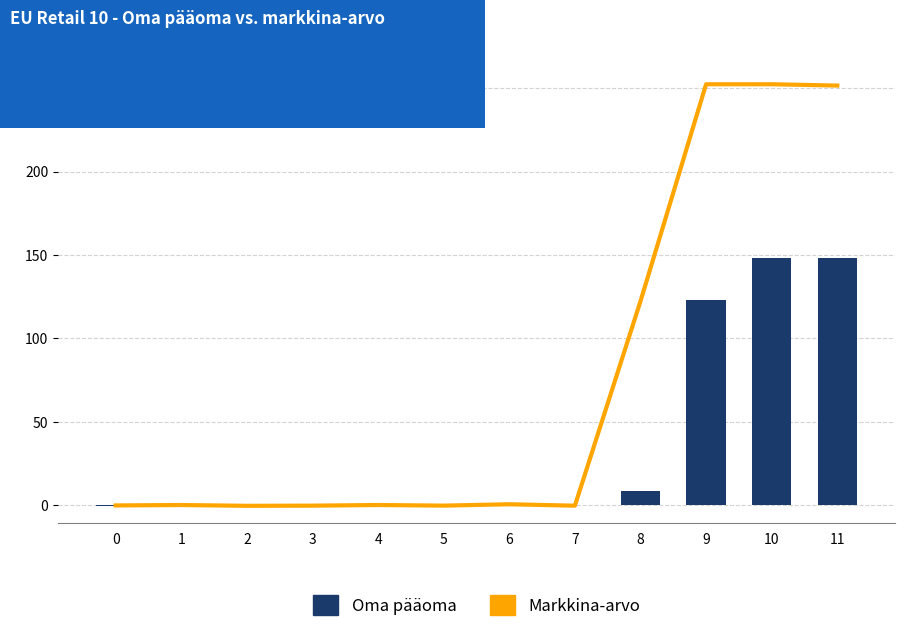

The Markkina-arvo series shows 0.3 at 1. True or false?

False